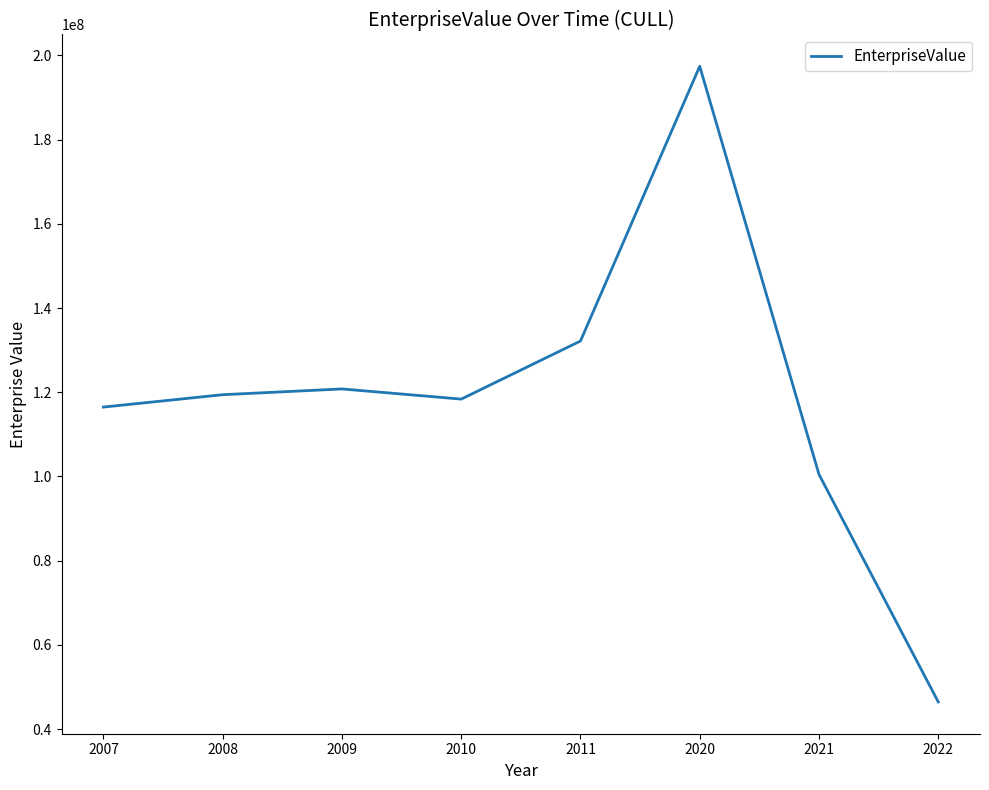

What is the difference between the maximum and second lowest values?

96916556.8